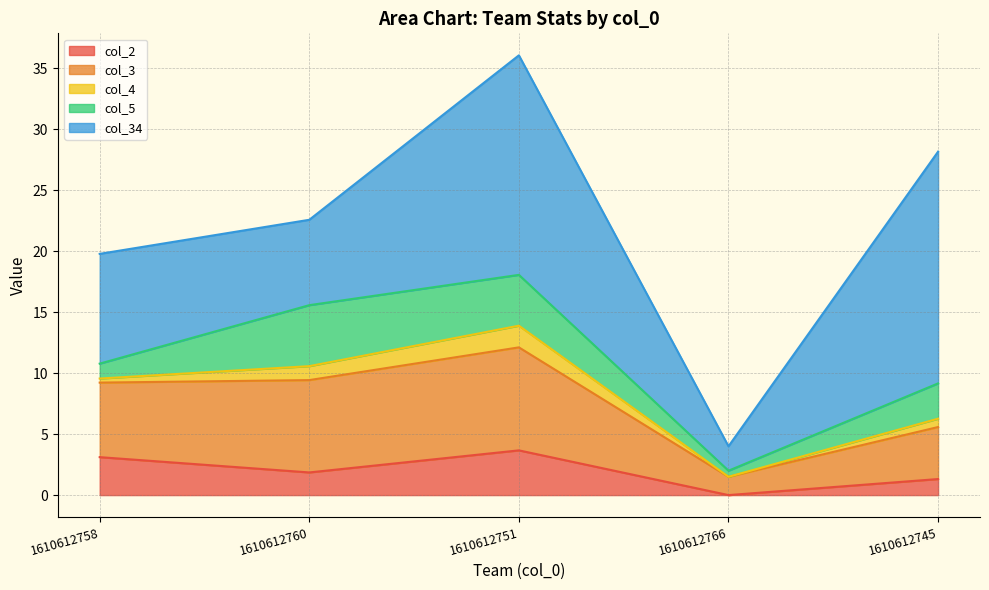

True or false: col_5 and col_3 cross at least once.

False